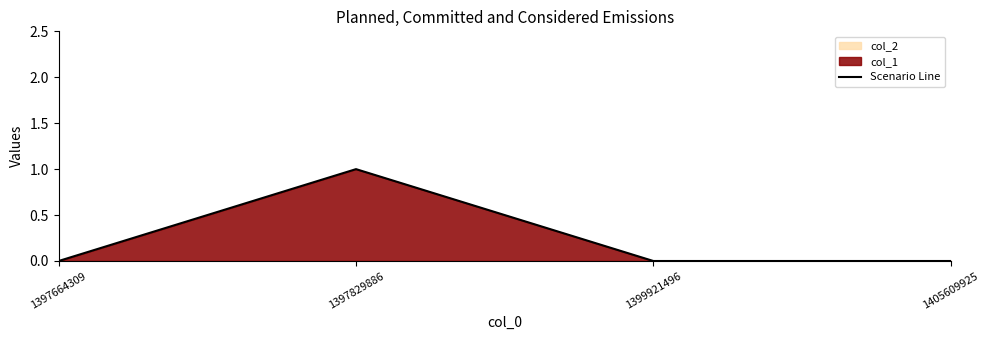

How many positive values are there?

1